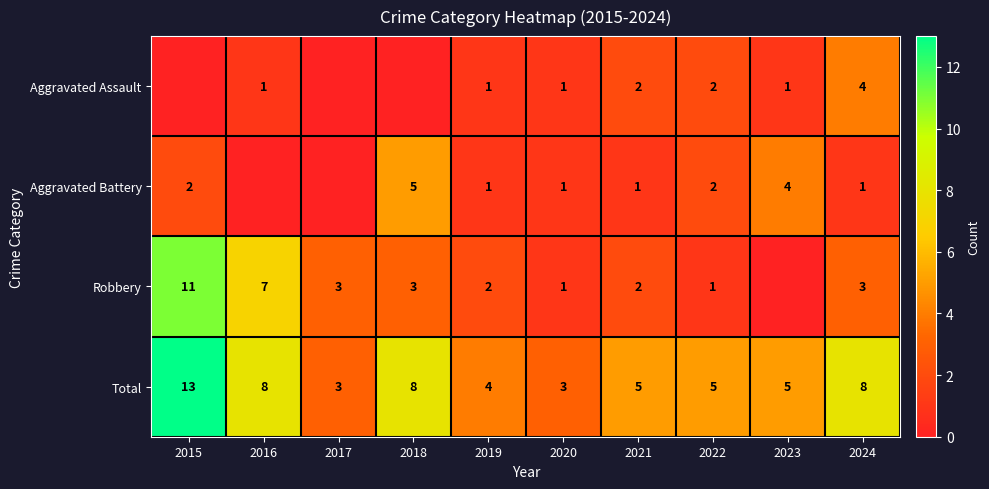

What is the sum of all Total values?

62